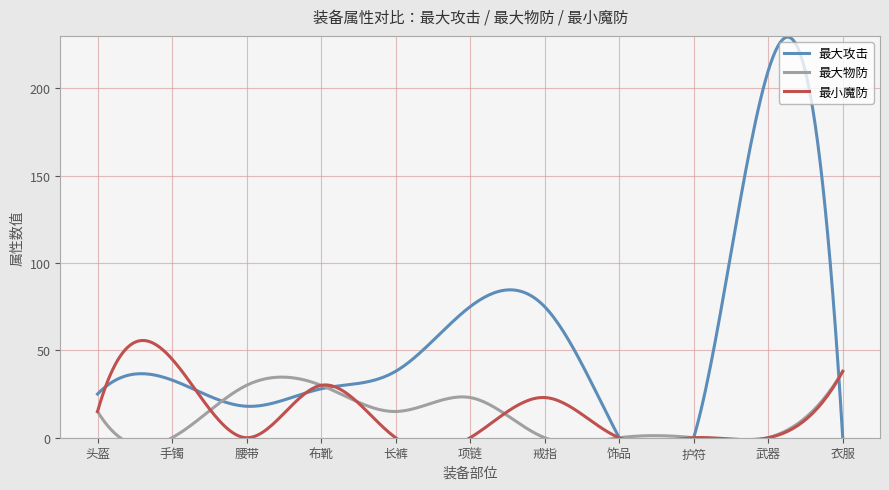

At which label is 最小魔防 closest to 22?

戒指